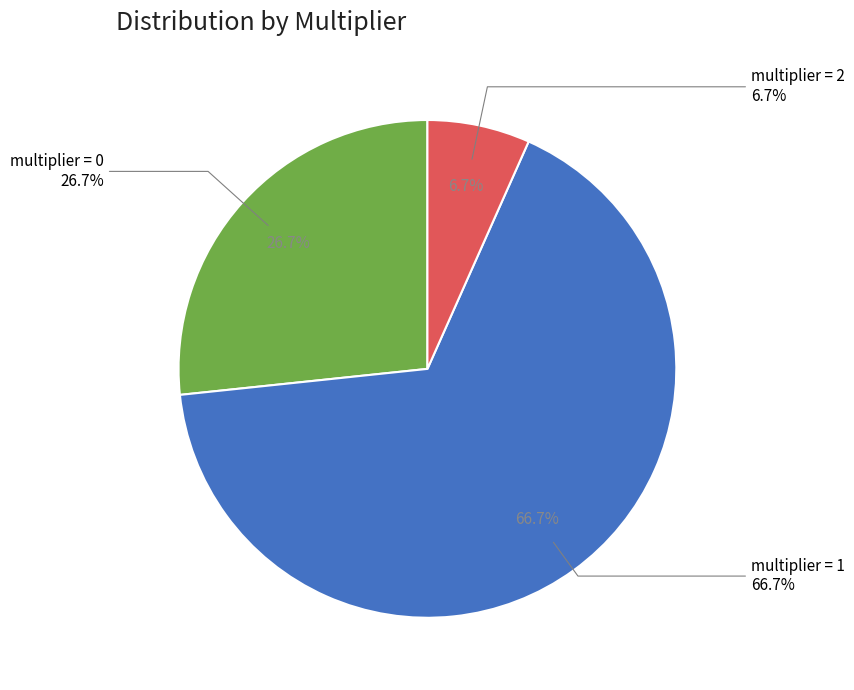

Count the number of slices in the pie.

3